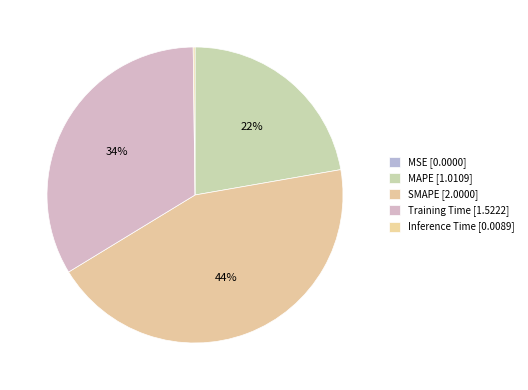

To the nearest percent, what is the average slice percentage?

20%